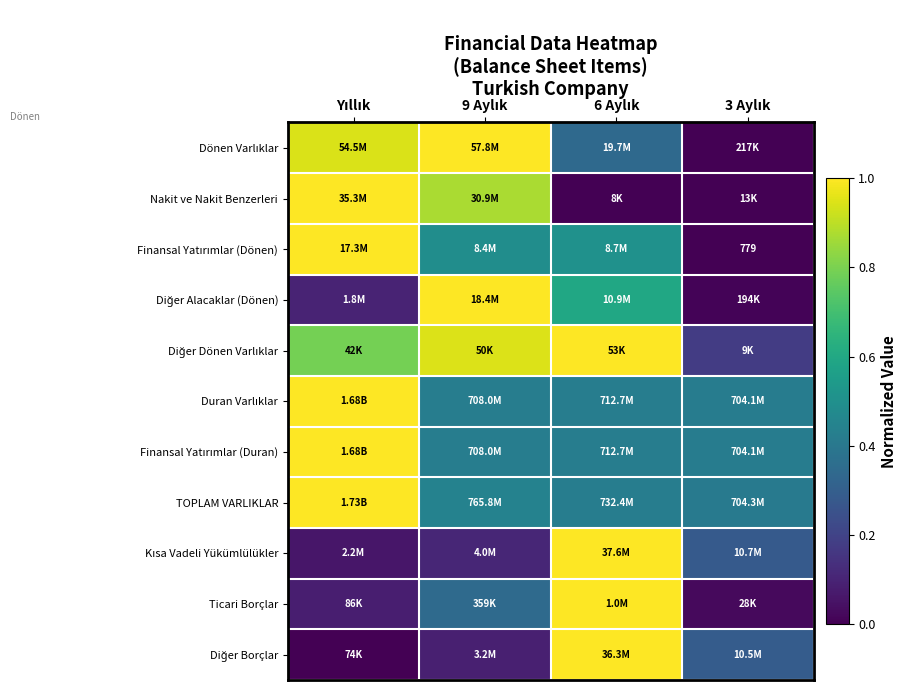

What is the difference between the highest and lowest values at 9 Aylık?

0.9